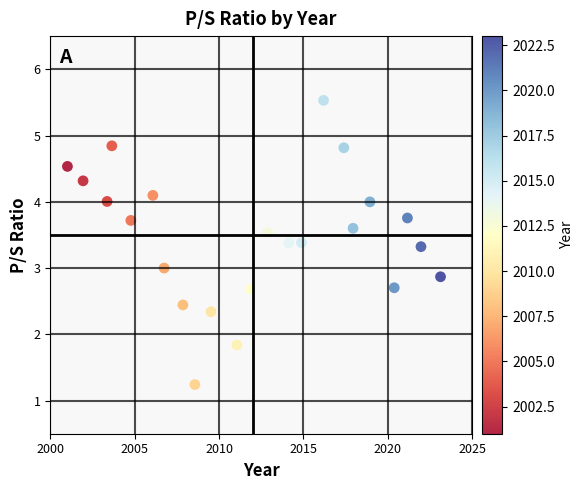

What is the range of X values (max minus min)?

22.1